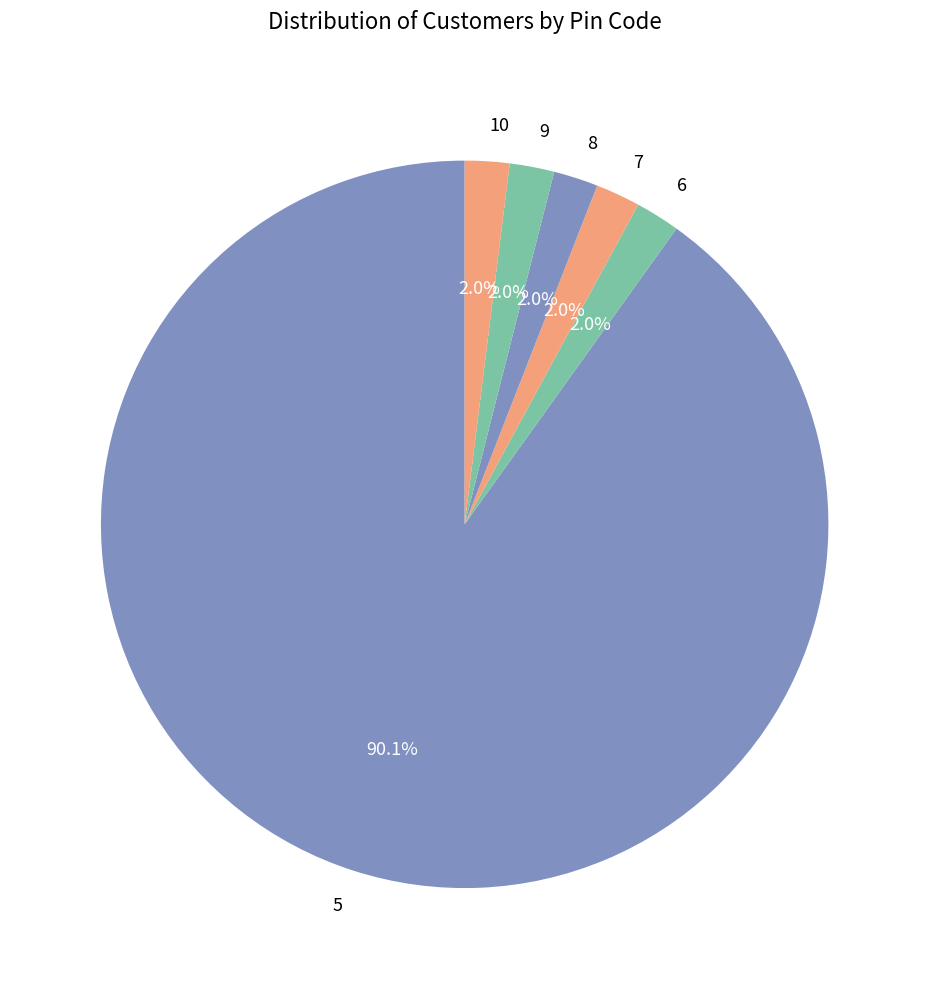

The 5 slice represents 99% of the pie. True or false?

False